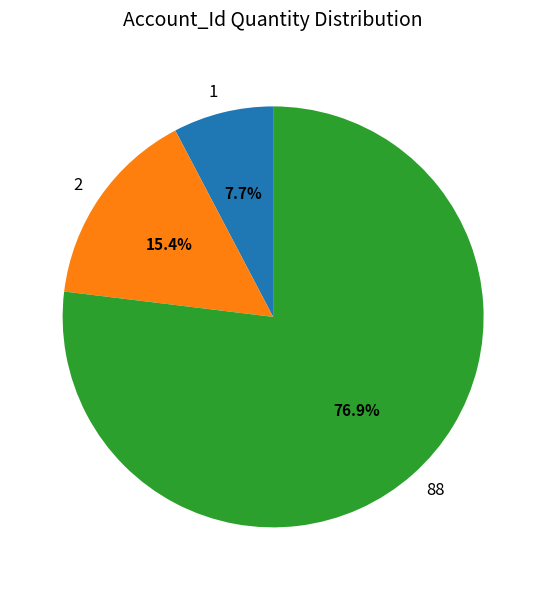

Is there a majority slice in this chart?

Yes